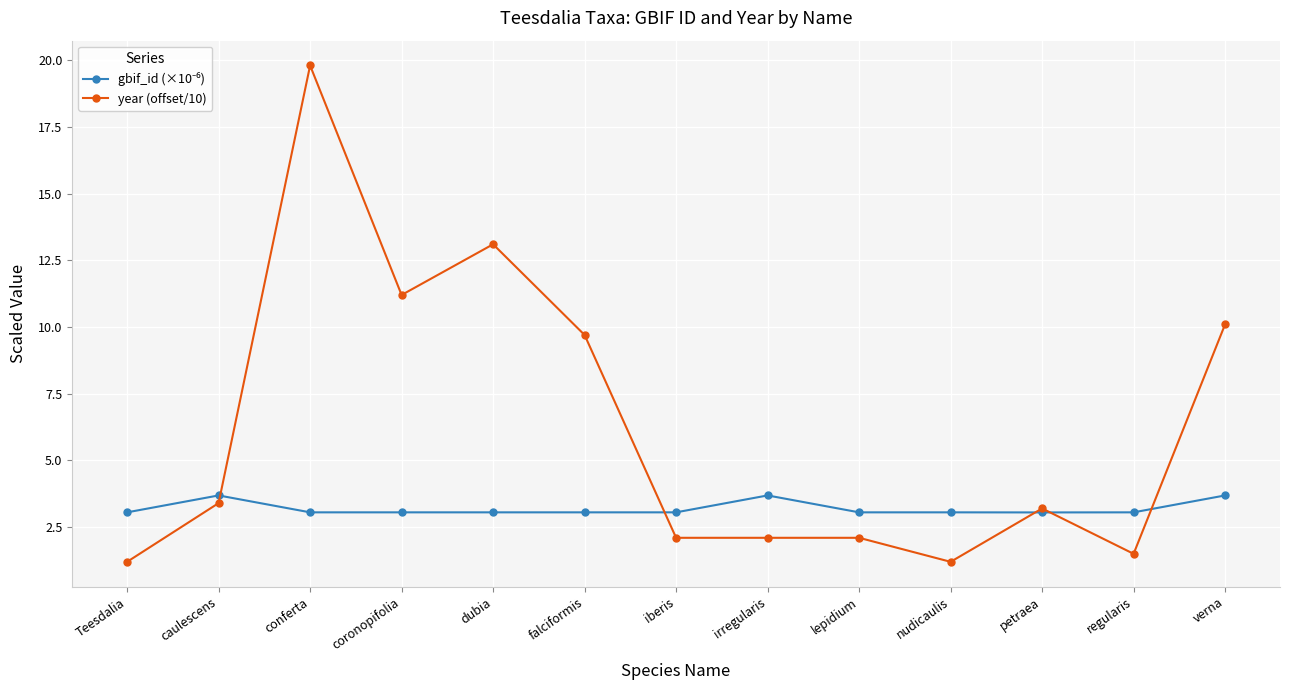

What is the label of the 9th point from the left?

lepidium